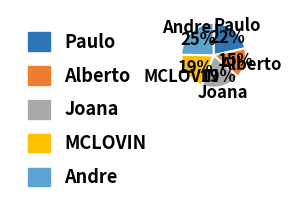

Which has a higher value, MCLOVIN or Paulo?

Paulo